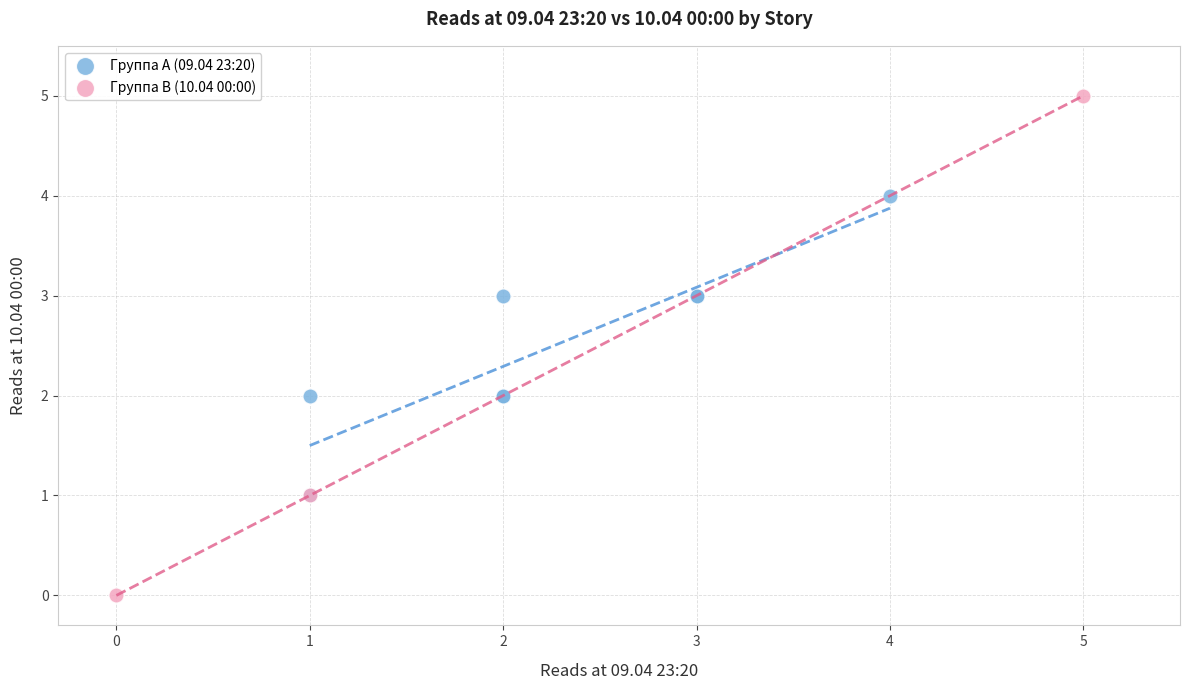

Which series contains the lowest Y value?

Группа B (10.04 00:00)